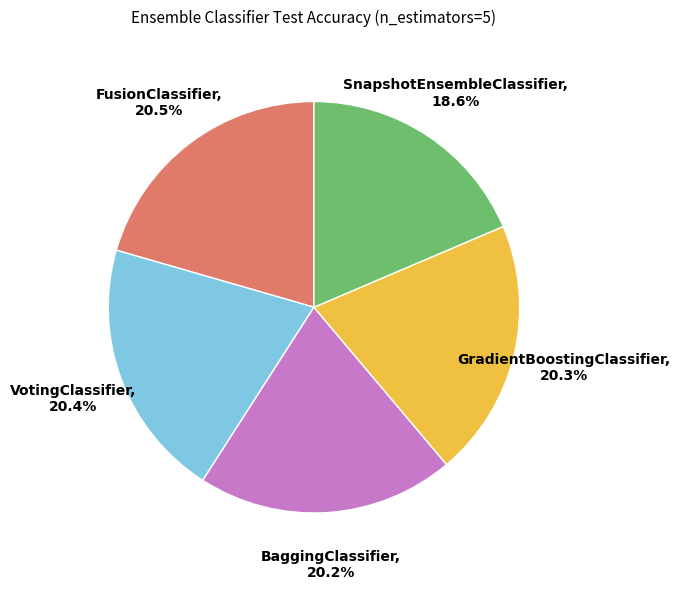

What is the smallest slice in the pie chart?

SnapshotEnsembleClassifier